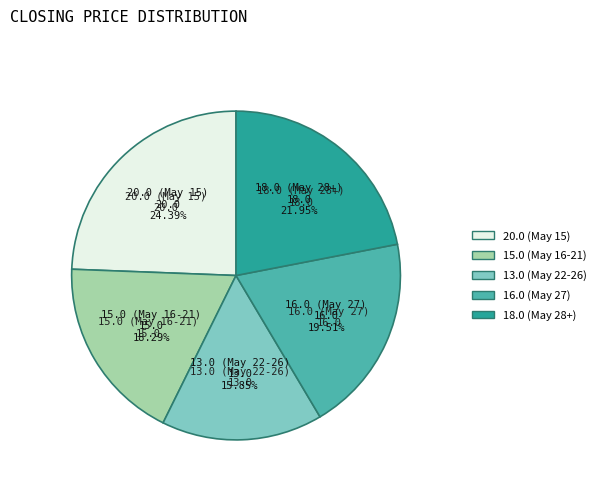

Rank the categories by value from lowest to highest.

13.0 (May 22-26), 15.0 (May 16-21), 16.0 (May 27), 18.0 (May 28+), 20.0 (May 15)